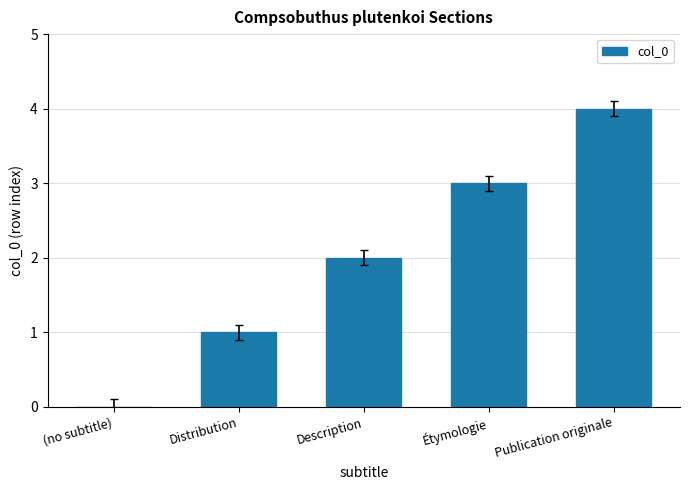

Which has a higher value, Distribution or Publication originale?

Publication originale